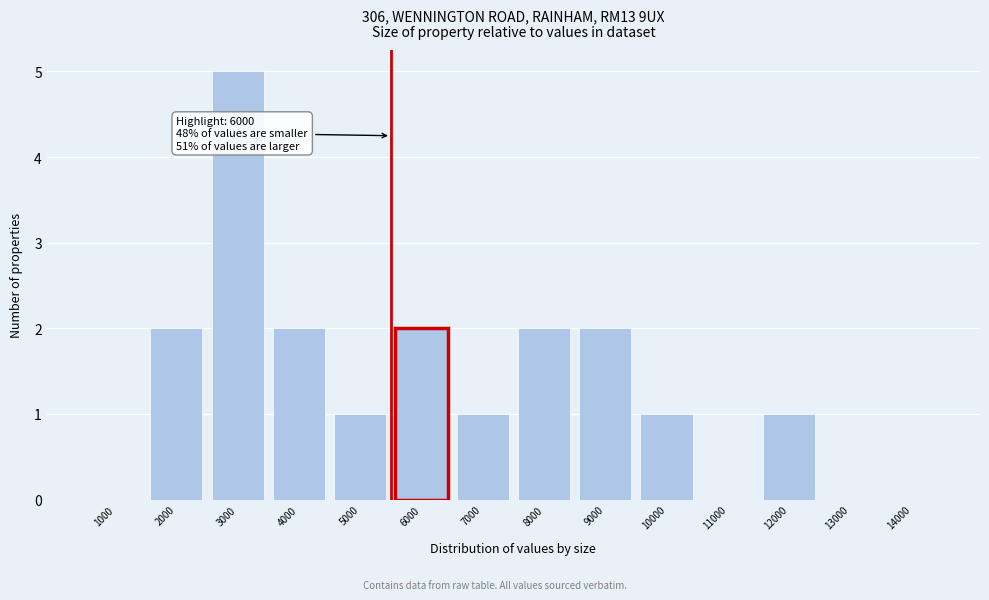

Reading left to right, extract all data points from this chart.

1000=0	2000=2	3000=5	4000=2	5000=1	6000=2	7000=1	8000=2	9000=2	10000=1	11000=0	12000=1	13000=0	14000=0